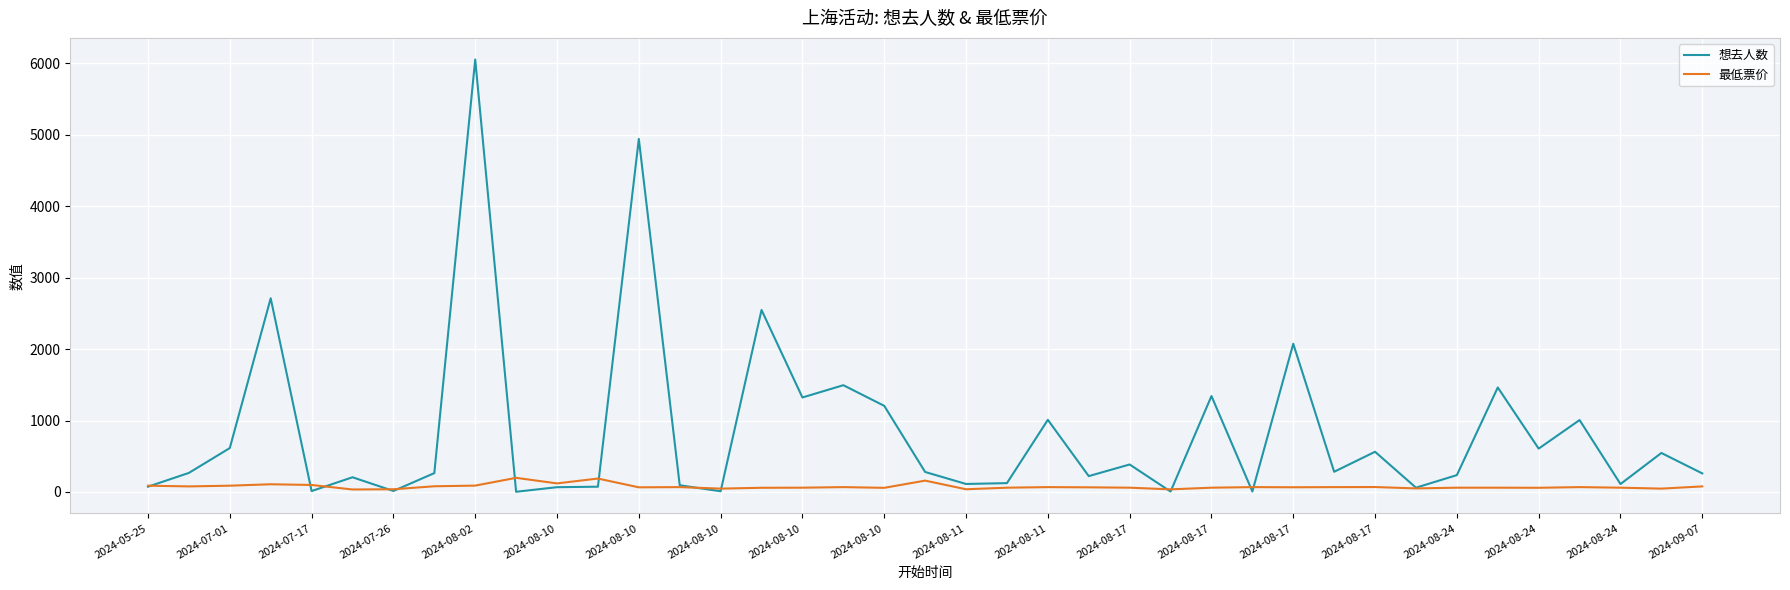

At how many categories does at least one series exceed 2866?

2